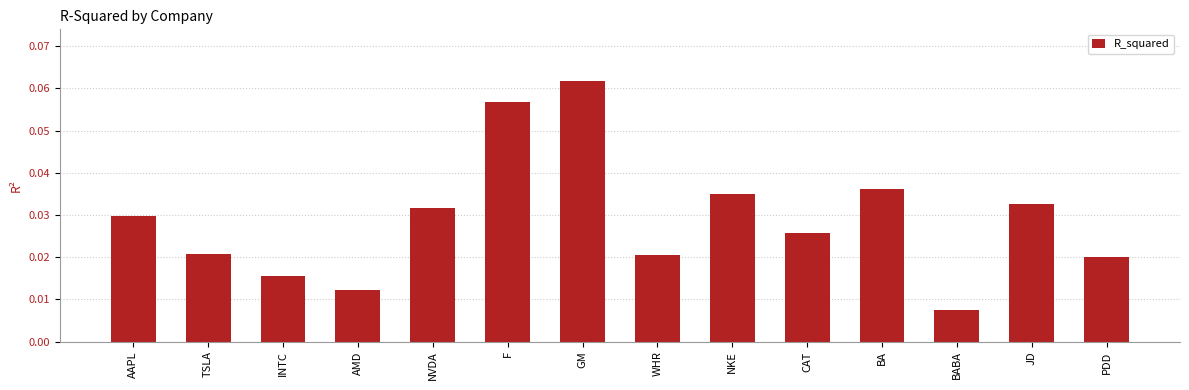

How many data points does each series have?

14